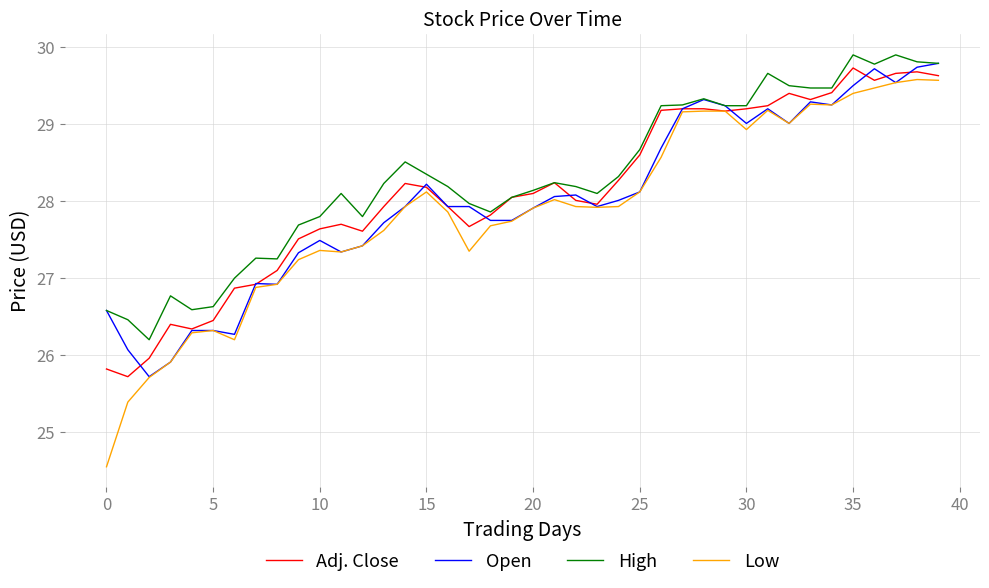

What is the highest value of the Open series?

29.8